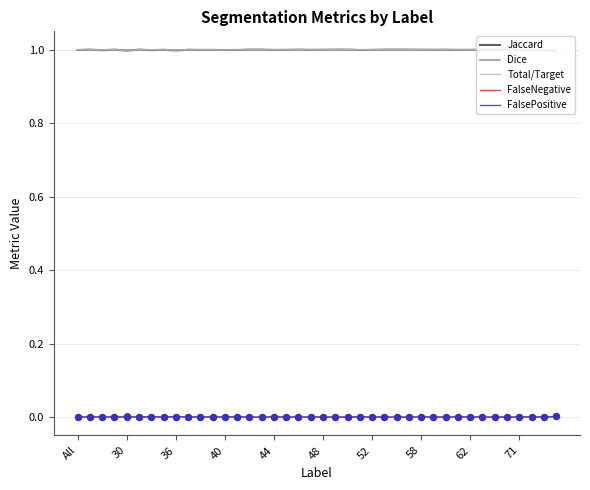

At how many categories does at least one series exceed 0?

40